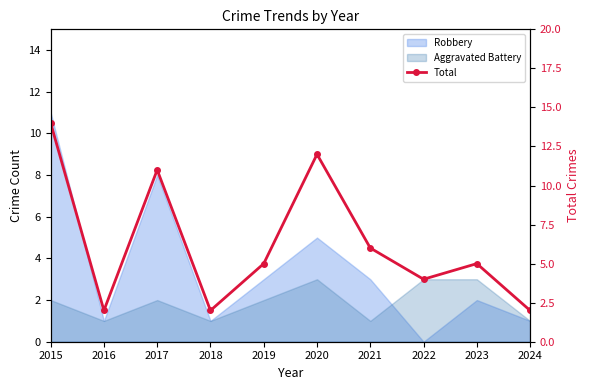

True or false: there are more than 0 points higher than both neighbors.

True